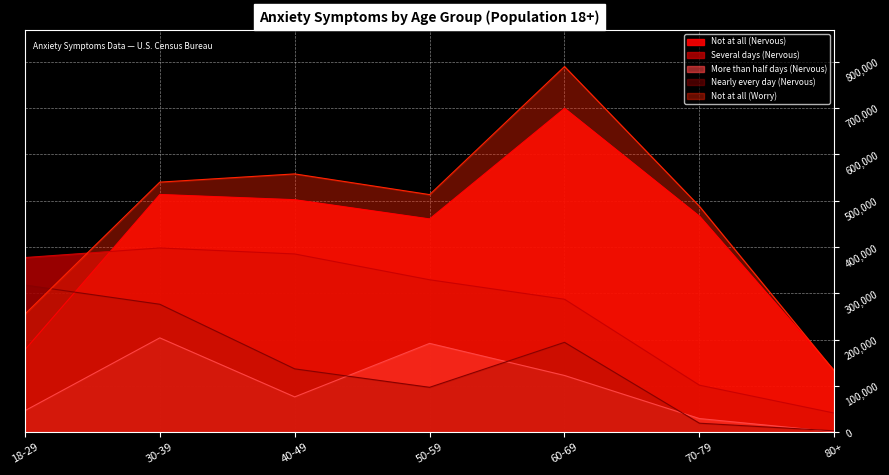

True or false: Nearly every day (Nervous) and Several days (Nervous) intersect in this chart.

False